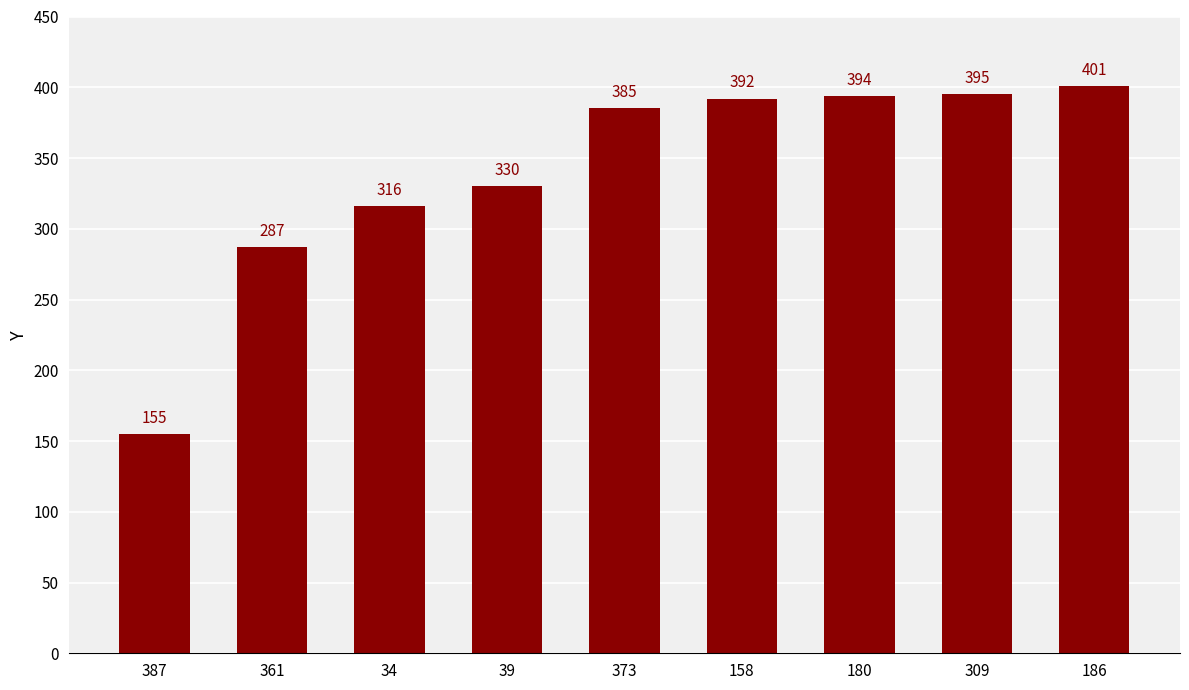

At which category does the chart reach its minimum across all series?

387